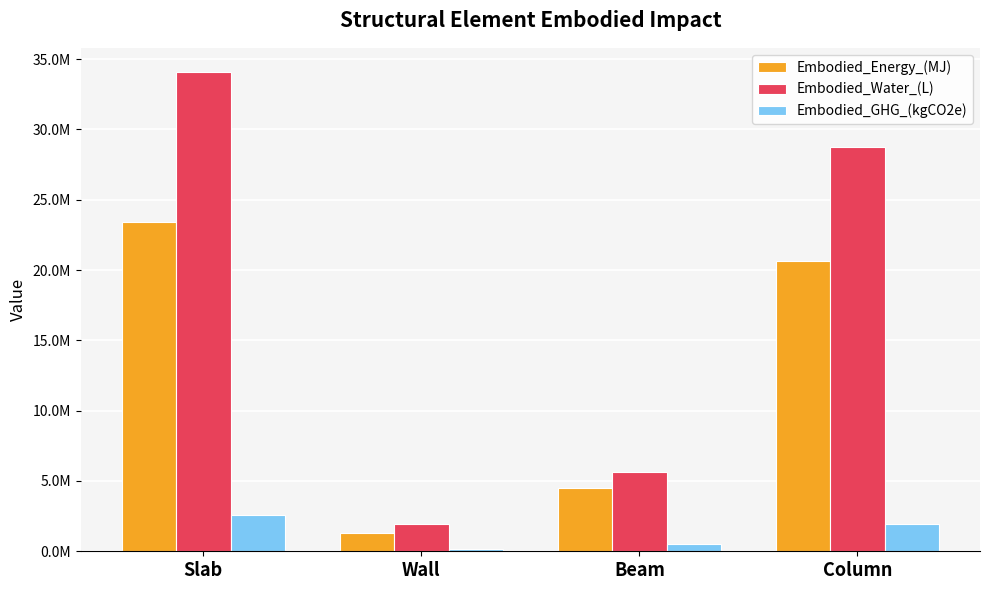

List the series in order of their peak value, highest first.

Embodied_Water_(L), Embodied_Energy_(MJ), Embodied_GHG_(kgCO2e)